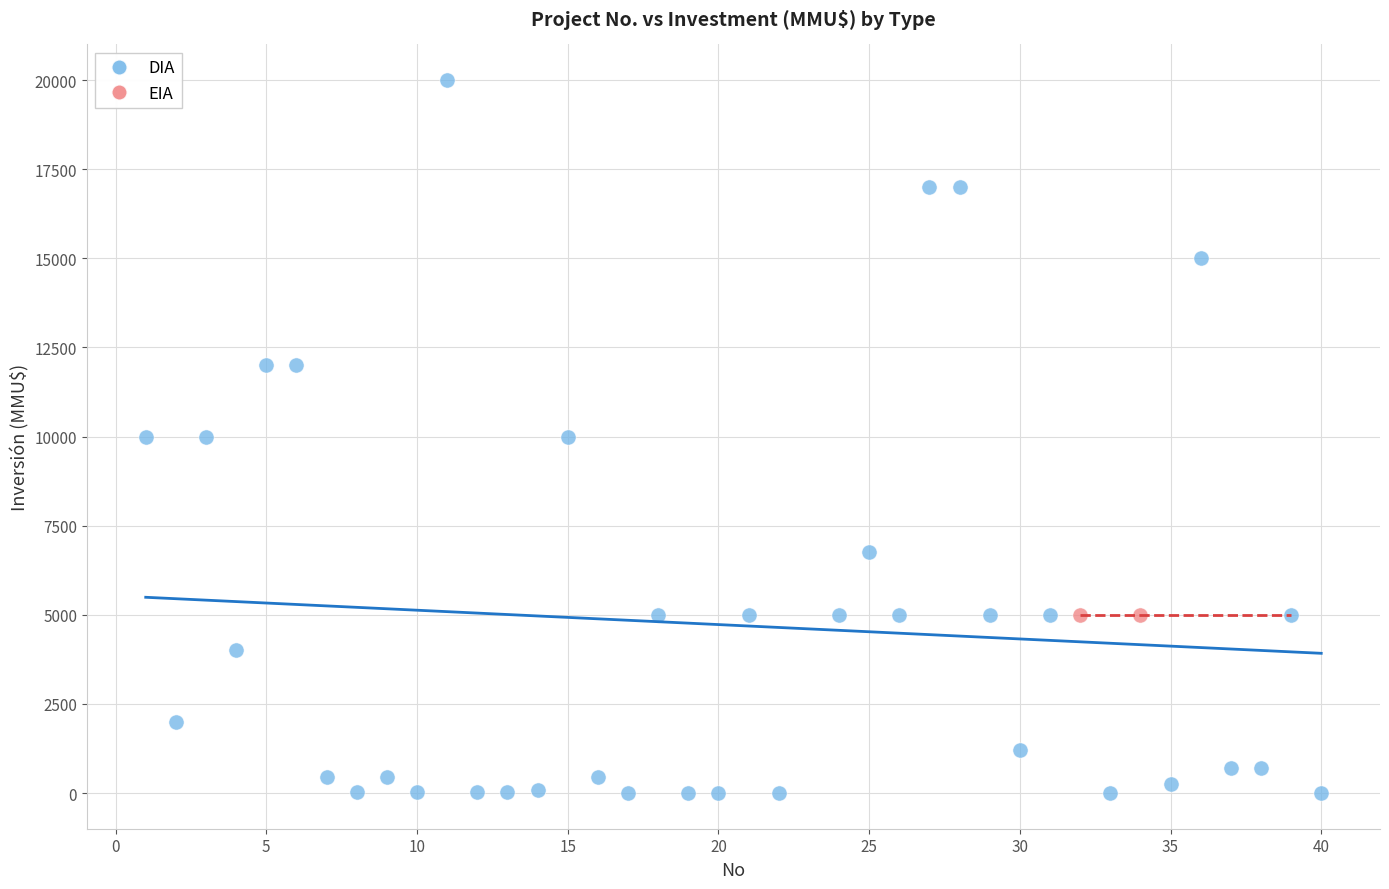

What are all the series names shown in the legend?

DIA, EIA